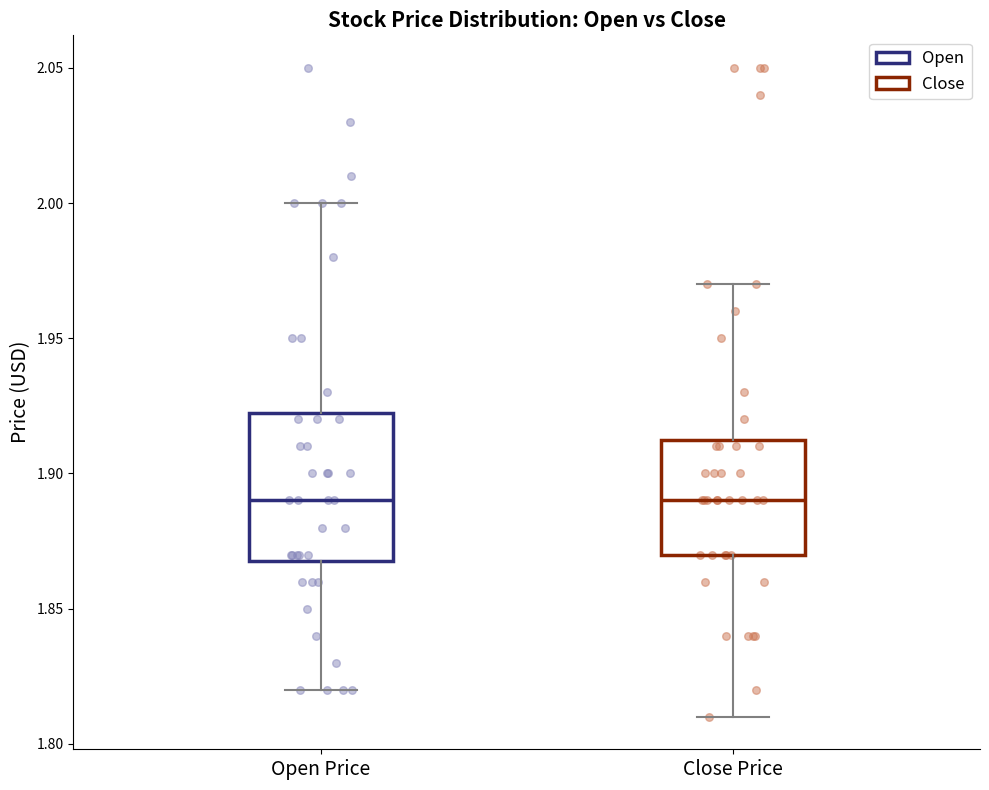

Where is the upper edge of the box for Open Price on the y-axis? The values are not printed on the chart, so give them approximately, as read against the axis.

1.925